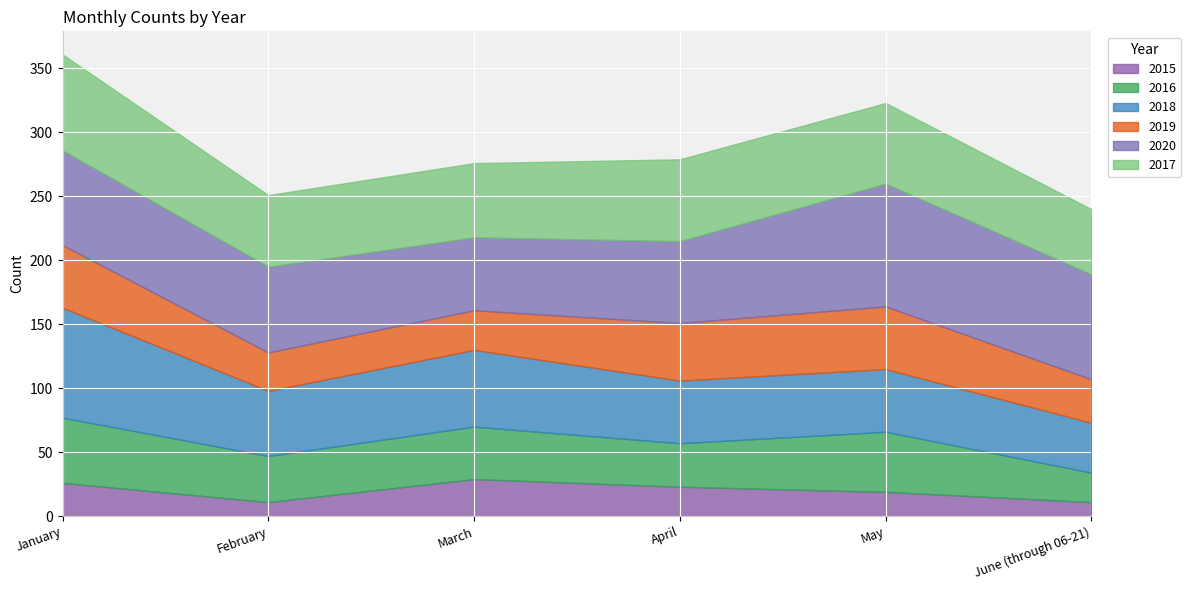

At how many categories does at least one series exceed 89?

1